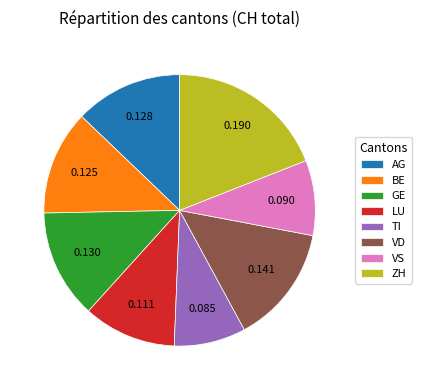

What is the largest slice in the pie chart?

ZH